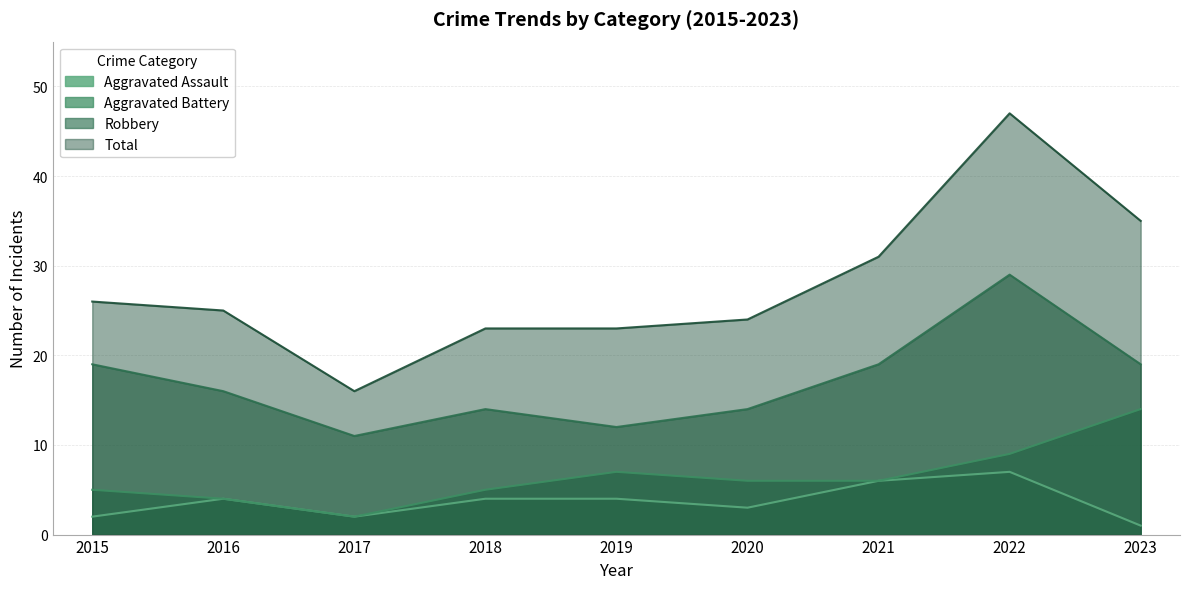

The Robbery series shows 25 at 2016. True or false?

False